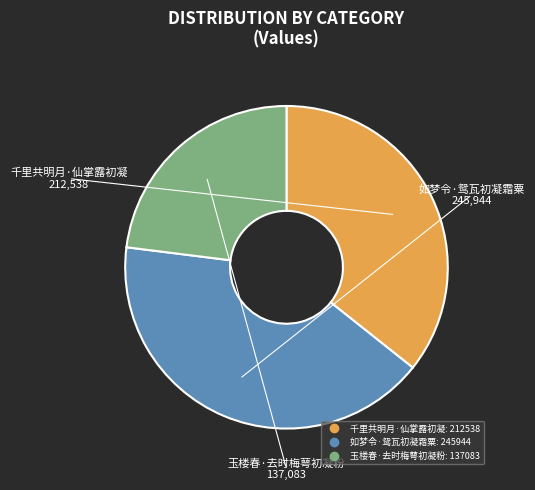

The 千里共明月·仙掌露初凝 slice represents 36% of the pie. True or false?

True